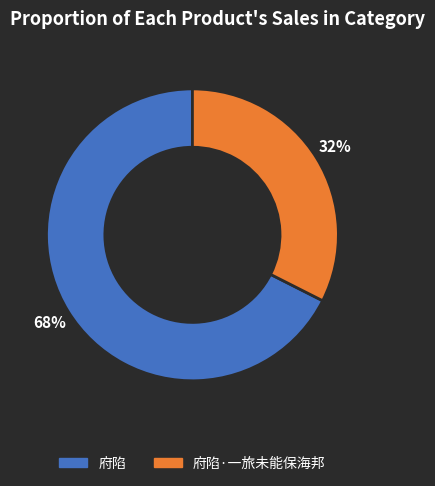

To the nearest percent, what is the average slice percentage?

50%